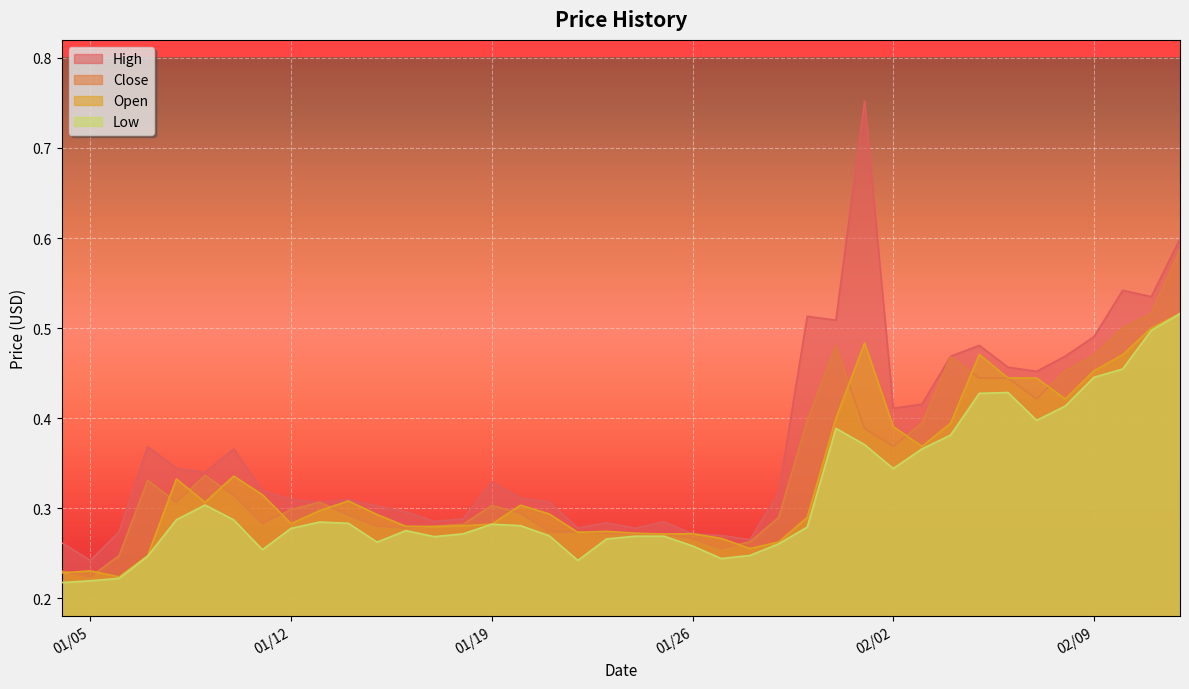

What is the value of the Close point at the 29th from the left?

0.3